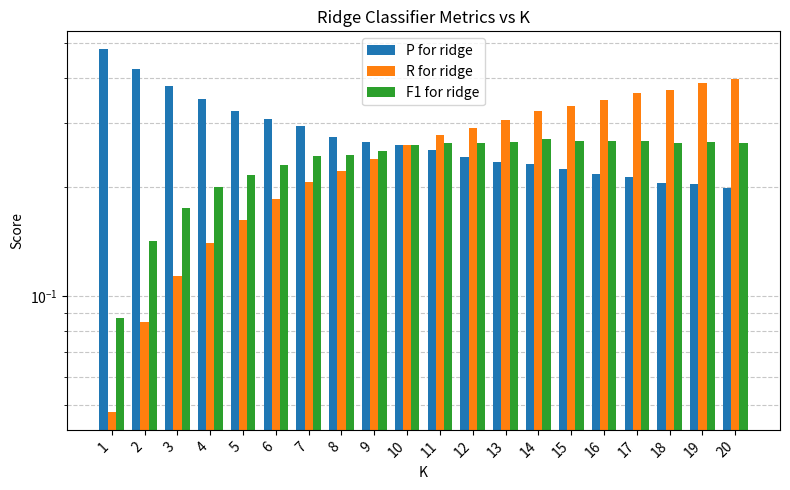

What is the approximate value of R for ridge at 14?

0.3